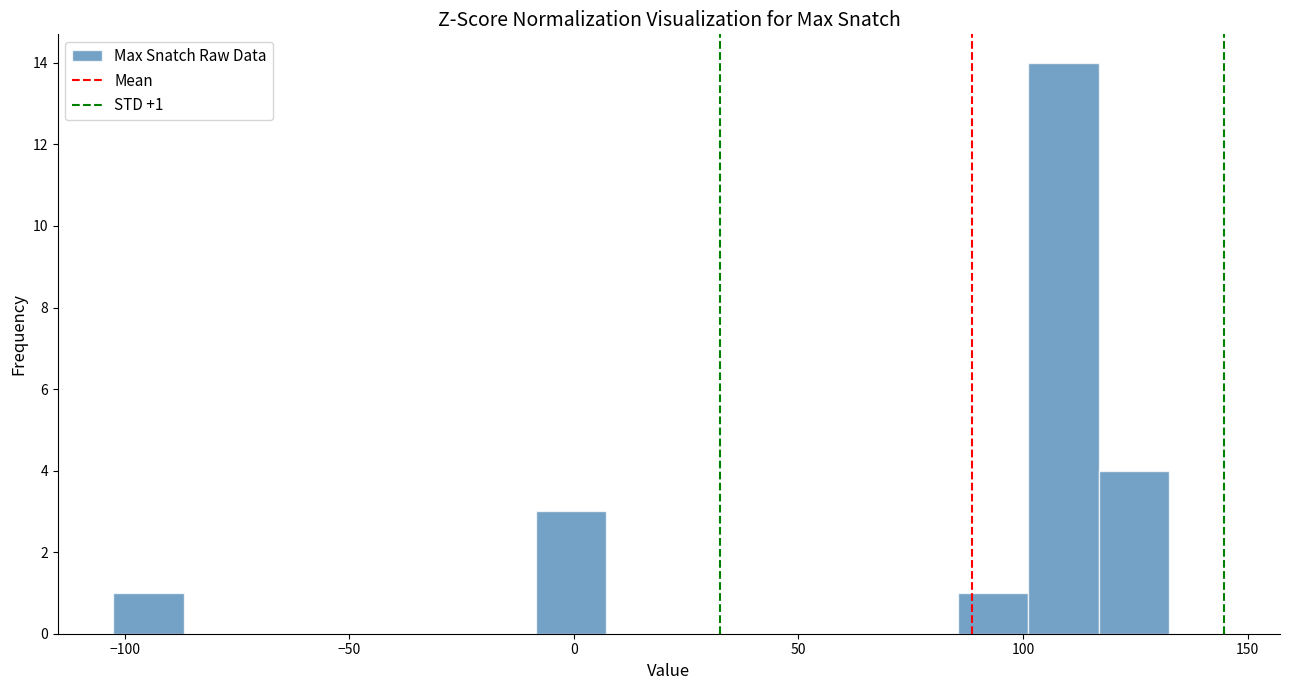

Around what value on the x-axis is the tallest bar? Give the approximate position of its centre, as read against the axis.

110